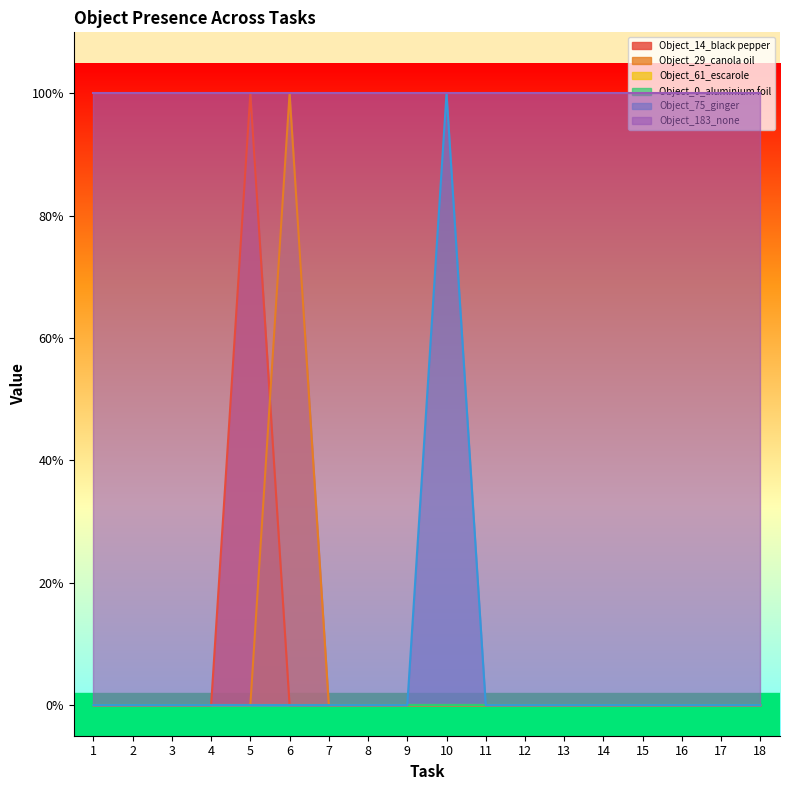

Which series has the widest spread of values?

Object_14_black pepper